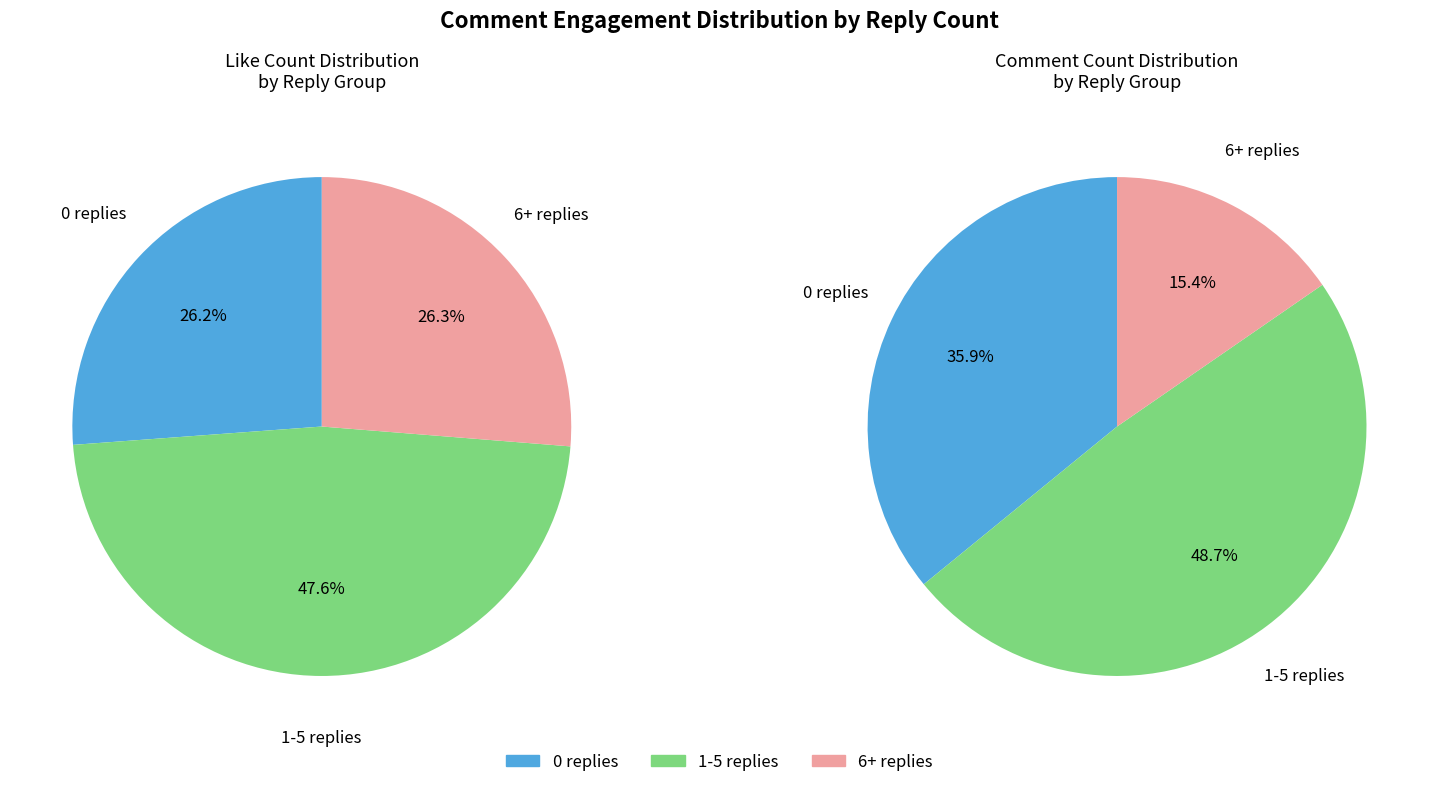

Is there a majority slice in this chart?

No